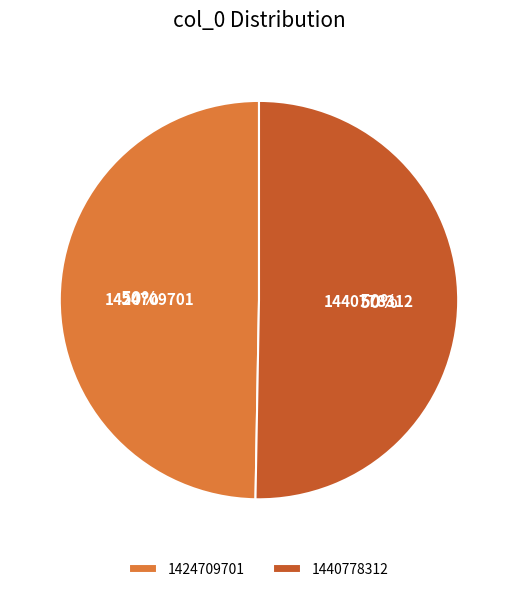

Which slice is the smallest?

1424709701